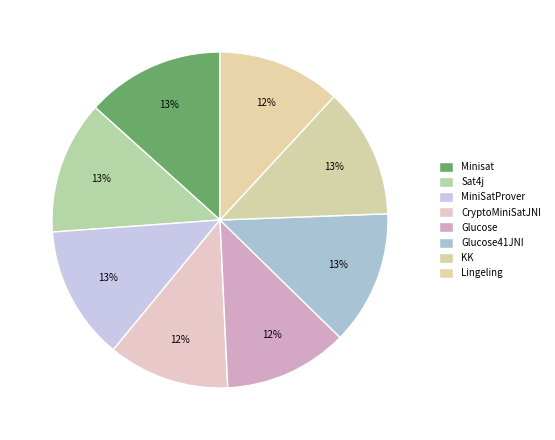

Is there a majority slice in this chart?

No